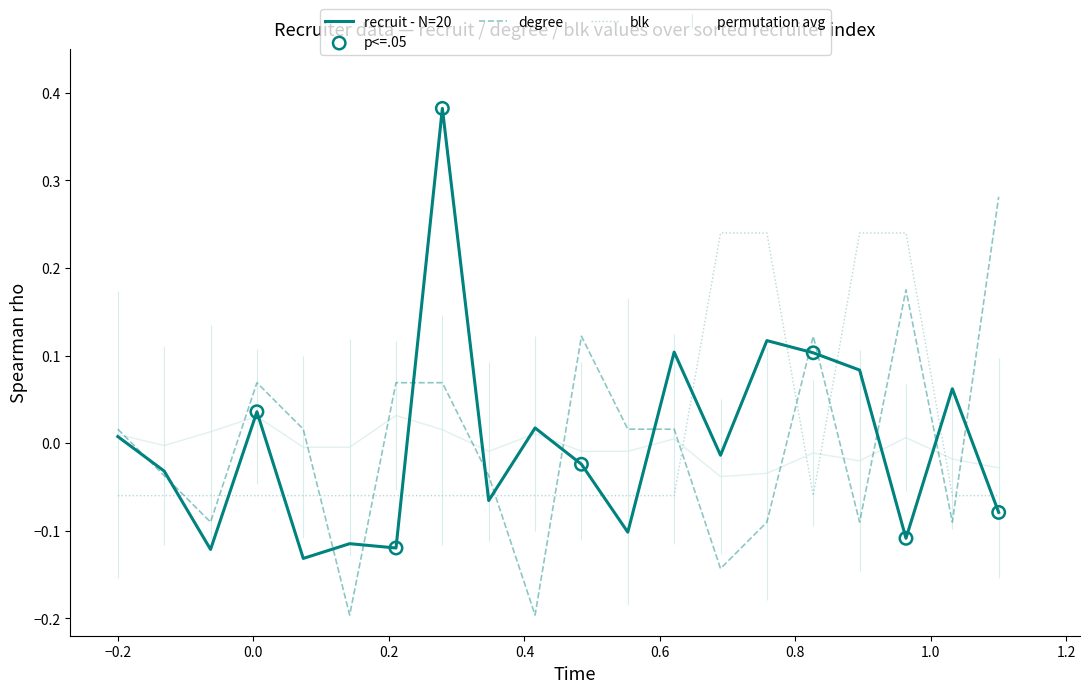

After their last crossing, which series has the higher values: blk or degree?

degree